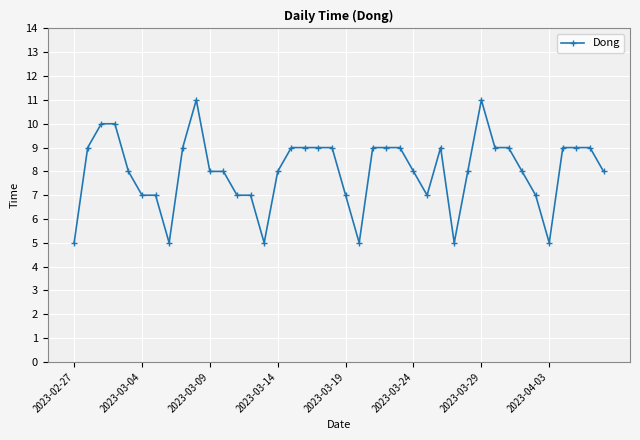

How many distinct data groups are displayed?

1